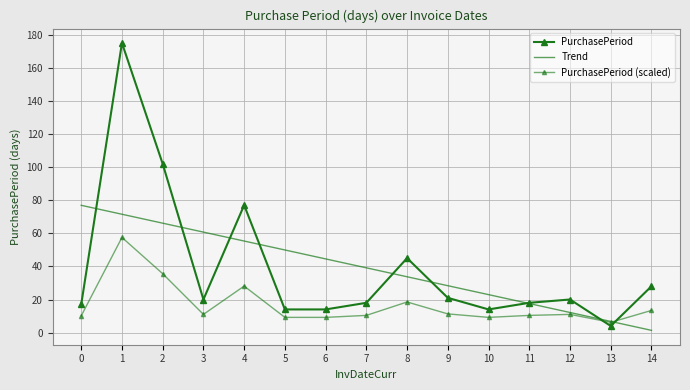

What are all the series names shown in the legend?

PurchasePeriod, Trend, PurchasePeriod (scaled)